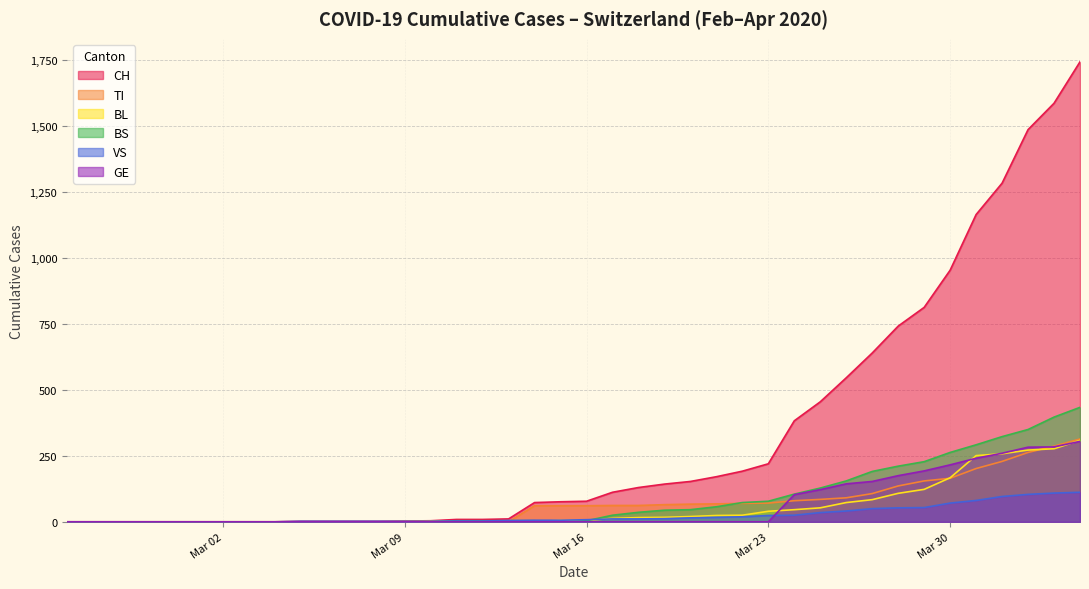

How many values in the GE series exceed 0?

12